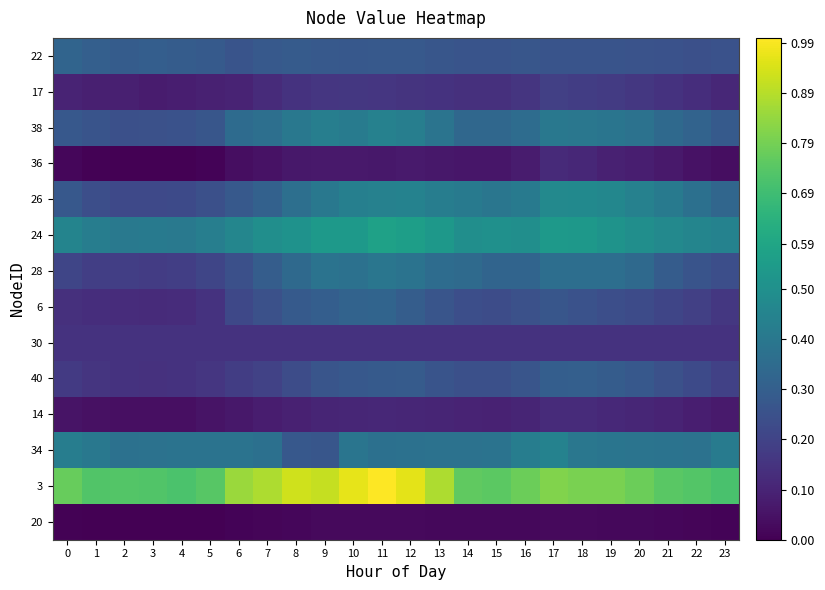

Reading left to right, transcribe all the data shown in this chart.

22: 0=0.3	1=0.3	2=0.3	3=0.3	4=0.3	5=0.3	6=0.3	7=0.3	8=0.3	9=0.3	10=0.3	11=0.3	12=0.3	13=0.3	14=0.3	15=0.3	16=0.3	17=0.3	18=0.3	19=0.3	20=0.3	21=0.3	22=0.2	23=0.3
17: 0=0.1	1=0.1	2=0.1	3=0.1	4=0.1	5=0.1	6=0.1	7=0.1	8=0.1	9=0.2	10=0.2	11=0.2	12=0.2	13=0.1	14=0.1	15=0.1	16=0.2	17=0.2	18=0.2	19=0.2	20=0.2	21=0.1	22=0.1	23=0.1
38: 0=0.3	1=0.3	2=0.2	3=0.2	4=0.3	5=0.3	6=0.3	7=0.4	8=0.4	9=0.4	10=0.4	11=0.4	12=0.4	13=0.4	14=0.3	15=0.3	16=0.4	17=0.4	18=0.4	19=0.4	20=0.4	21=0.3	22=0.3	23=0.3
36: 0=0.0	1=0.0	2=0.0	3=0.0	4=0.0	5=0.0	6=0.0	7=0.1	8=0.1	9=0.1	10=0.1	11=0.1	12=0.1	13=0.1	14=0.1	15=0.1	16=0.1	17=0.1	18=0.1	19=0.1	20=0.1	21=0.1	22=0.0	23=0.0
26: 0=0.3	1=0.2	2=0.2	3=0.2	4=0.2	5=0.2	6=0.3	7=0.3	8=0.4	9=0.4	10=0.4	11=0.4	12=0.4	13=0.4	14=0.4	15=0.4	16=0.4	17=0.5	18=0.5	19=0.5	20=0.4	21=0.4	22=0.4	23=0.3
24: 0=0.5	1=0.4	2=0.4	3=0.4	4=0.4	5=0.4	6=0.5	7=0.5	8=0.5	9=0.5	10=0.5	11=0.6	12=0.6	13=0.5	14=0.5	15=0.5	16=0.5	17=0.5	18=0.5	19=0.5	20=0.5	21=0.5	22=0.5	23=0.4
28: 0=0.2	1=0.2	2=0.2	3=0.2	4=0.2	5=0.2	6=0.2	7=0.3	8=0.3	9=0.4	10=0.4	11=0.4	12=0.4	13=0.4	14=0.3	15=0.3	16=0.3	17=0.4	18=0.4	19=0.4	20=0.3	21=0.3	22=0.3	23=0.2
6: 0=0.1	1=0.1	2=0.1	3=0.1	4=0.1	5=0.1	6=0.2	7=0.2	8=0.3	9=0.3	10=0.3	11=0.3	12=0.3	13=0.3	14=0.2	15=0.2	16=0.2	17=0.3	18=0.3	19=0.2	20=0.2	21=0.2	22=0.2	23=0.2
30: 0=0.1	1=0.1	2=0.1	3=0.1	4=0.1	5=0.1	6=0.1	7=0.1	8=0.1	9=0.1	10=0.1	11=0.1	12=0.1	13=0.1	14=0.1	15=0.1	16=0.1	17=0.1	18=0.1	19=0.1	20=0.1	21=0.1	22=0.1	23=0.1
40: 0=0.2	1=0.2	2=0.1	3=0.1	4=0.1	5=0.2	6=0.2	7=0.2	8=0.2	9=0.3	10=0.3	11=0.3	12=0.3	13=0.3	14=0.2	15=0.2	16=0.3	17=0.3	18=0.3	19=0.3	20=0.3	21=0.2	22=0.2	23=0.2
14: 0=0.1	1=0.0	2=0.0	3=0.0	4=0.0	5=0.1	6=0.1	7=0.1	8=0.1	9=0.1	10=0.1	11=0.1	12=0.1	13=0.1	14=0.1	15=0.1	16=0.1	17=0.1	18=0.1	19=0.1	20=0.1	21=0.1	22=0.1	23=0.1
34: 0=0.4	1=0.4	2=0.4	3=0.4	4=0.4	5=0.4	6=0.4	7=0.4	8=0.3	9=0.3	10=0.4	11=0.4	12=0.4	13=0.4	14=0.4	15=0.4	16=0.4	17=0.4	18=0.4	19=0.4	20=0.4	21=0.4	22=0.4	23=0.4
3: 0=0.8	1=0.7	2=0.7	3=0.7	4=0.7	5=0.7	6=0.8	7=0.9	8=0.9	9=0.9	10=1.0	11=1.0	12=1.0	13=0.9	14=0.8	15=0.7	16=0.8	17=0.8	18=0.8	19=0.8	20=0.8	21=0.7	22=0.7	23=0.7
20: 0=0.0	1=0.0	2=0.0	3=0.0	4=0.0	5=0.0	6=0.0	7=0.0	8=0.0	9=0.0	10=0.0	11=0.0	12=0.0	13=0.0	14=0.0	15=0.0	16=0.0	17=0.0	18=0.0	19=0.0	20=0.0	21=0.0	22=0.0	23=0.0